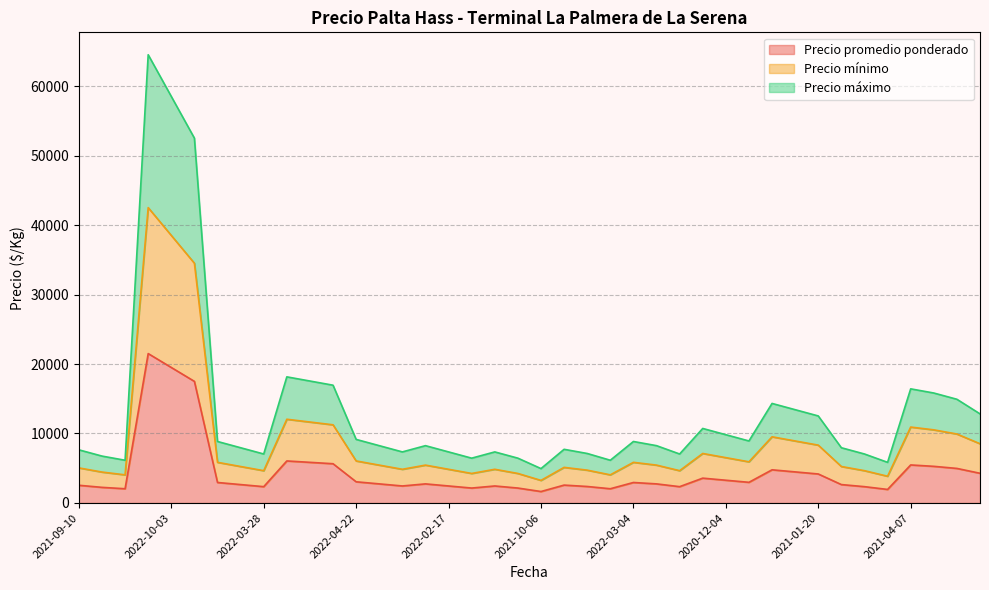

What is the difference between the Precio mínimo values at 2021-09-10 and 2021-04-07?

5875